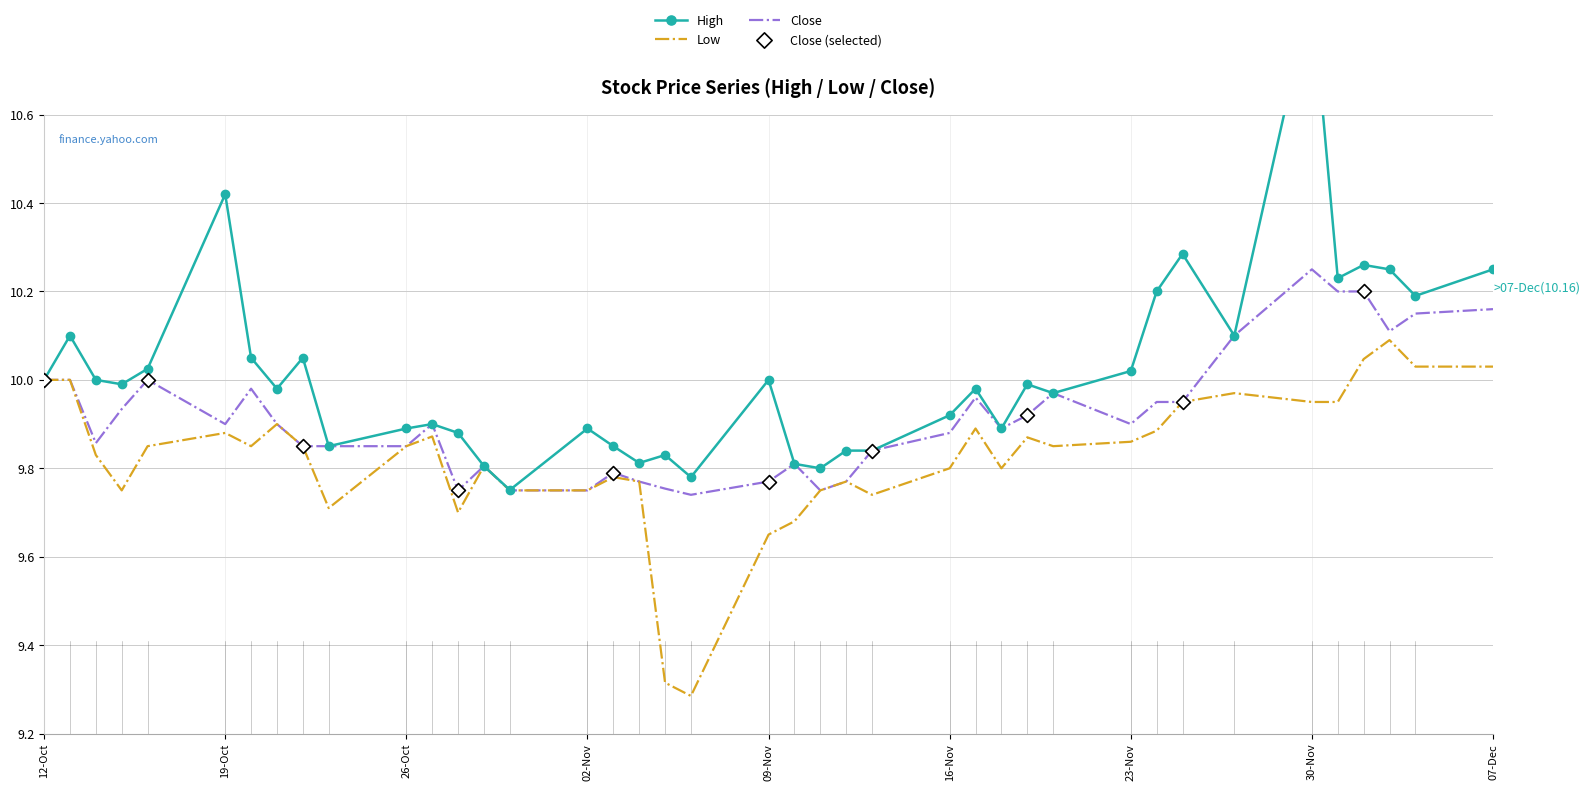

Which series contains the highest Y value?

High